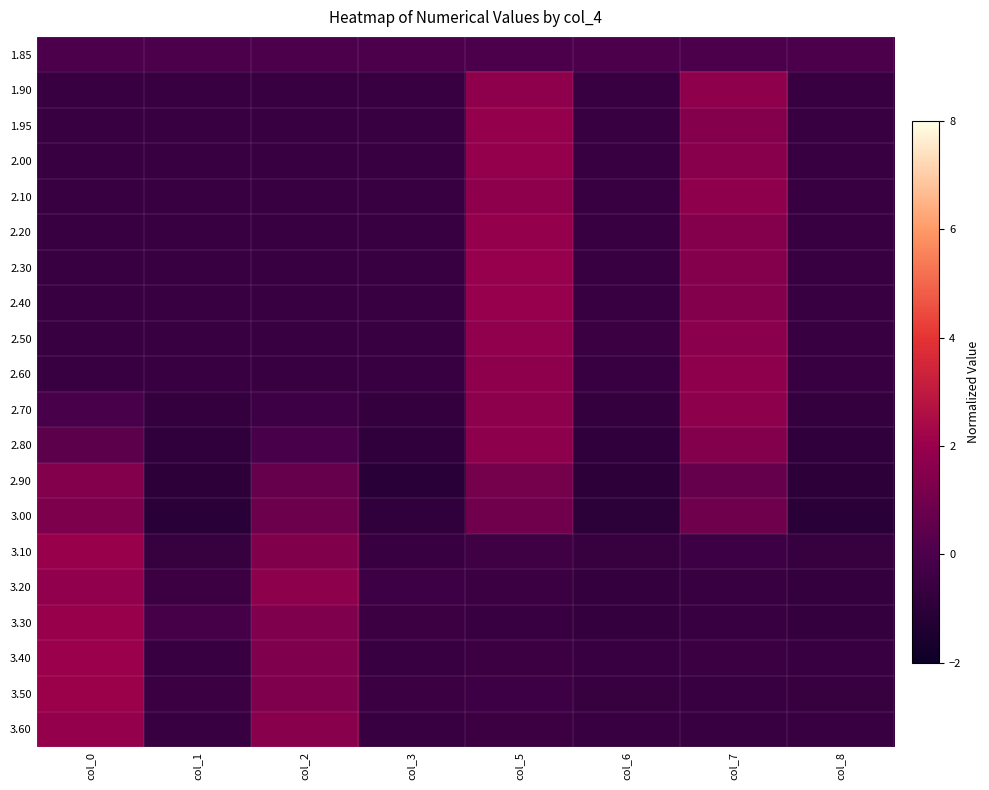

Which has a higher value, col_8 or col_7?

col_8